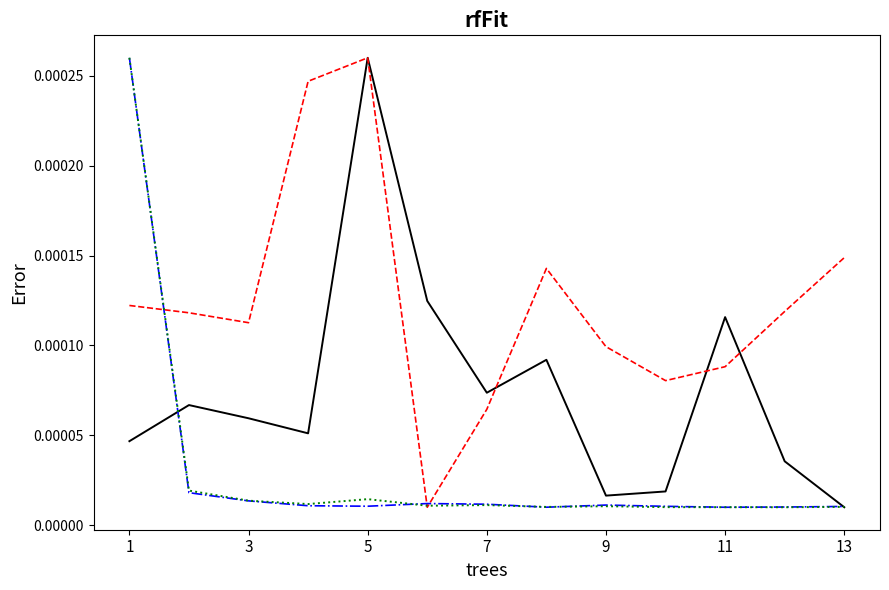

Does the chart have visible grid lines?

No